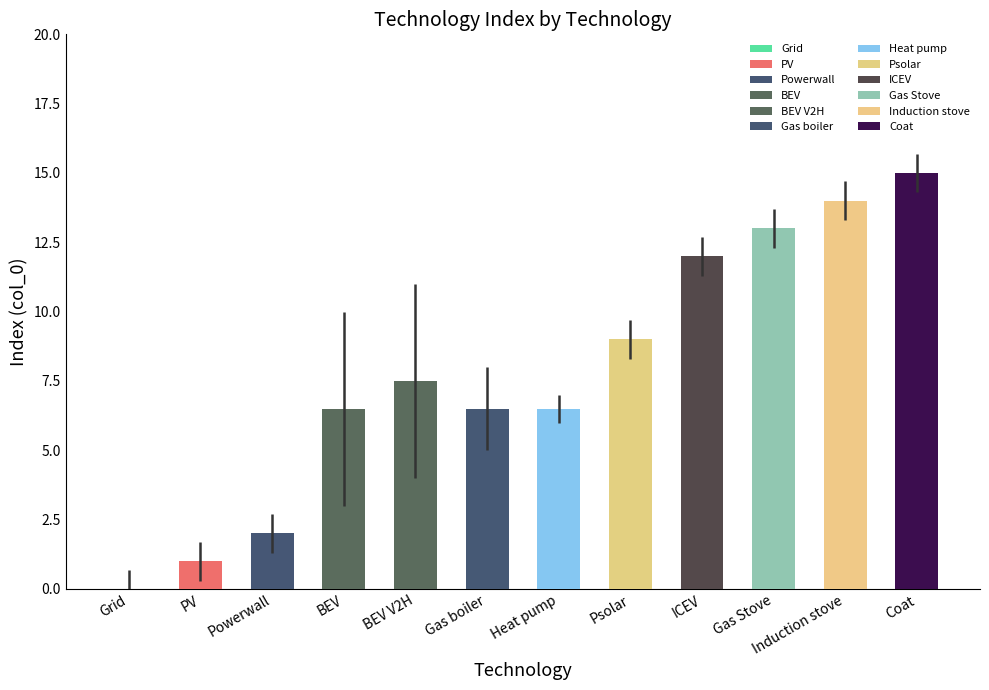

The value at Coat is 8. True or false?

False